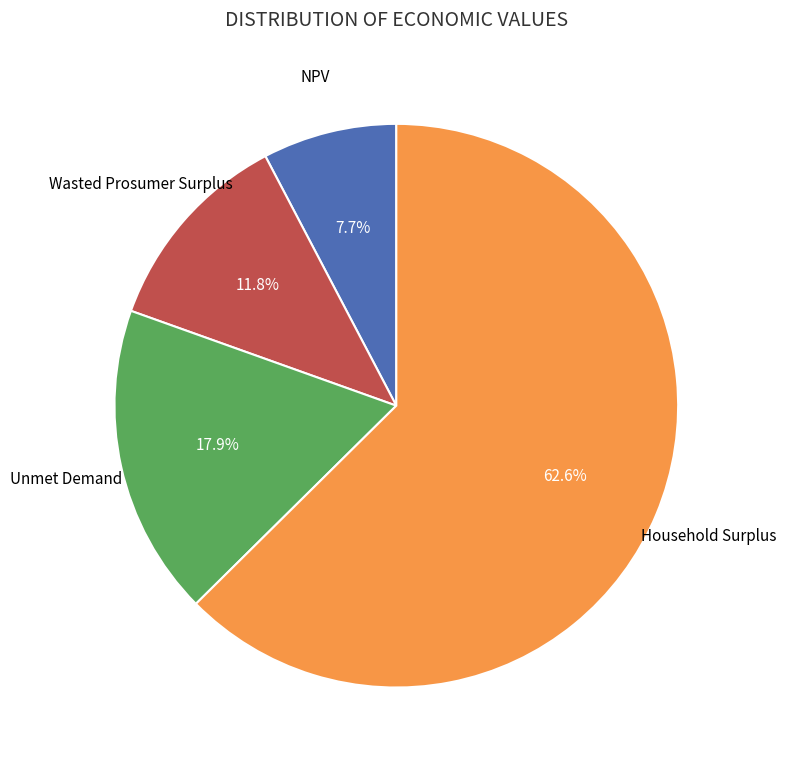

Is there any slice that represents more than half of the pie?

Yes